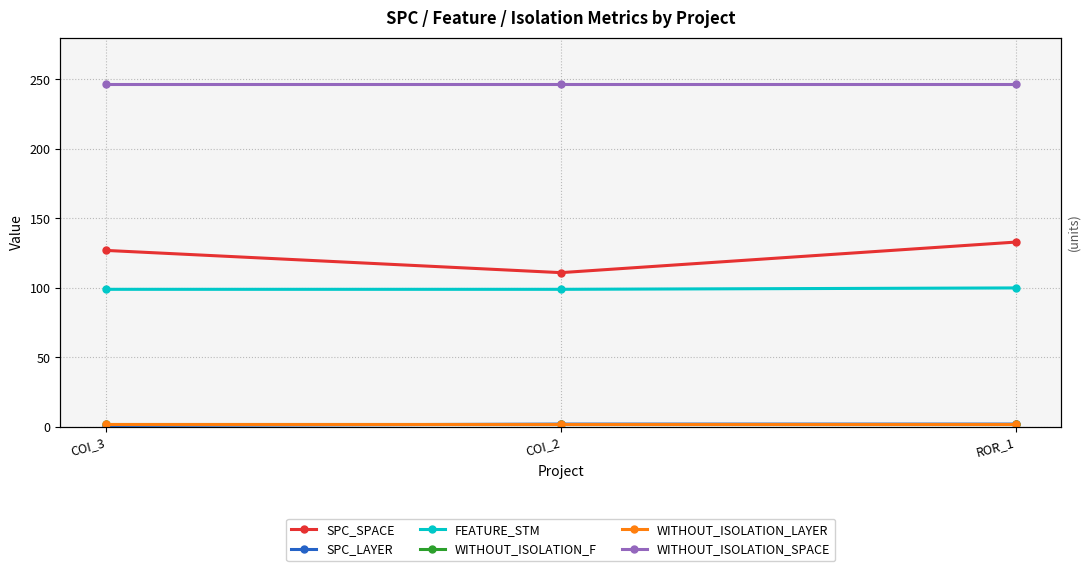

Which series has the widest spread of values?

SPC_SPACE